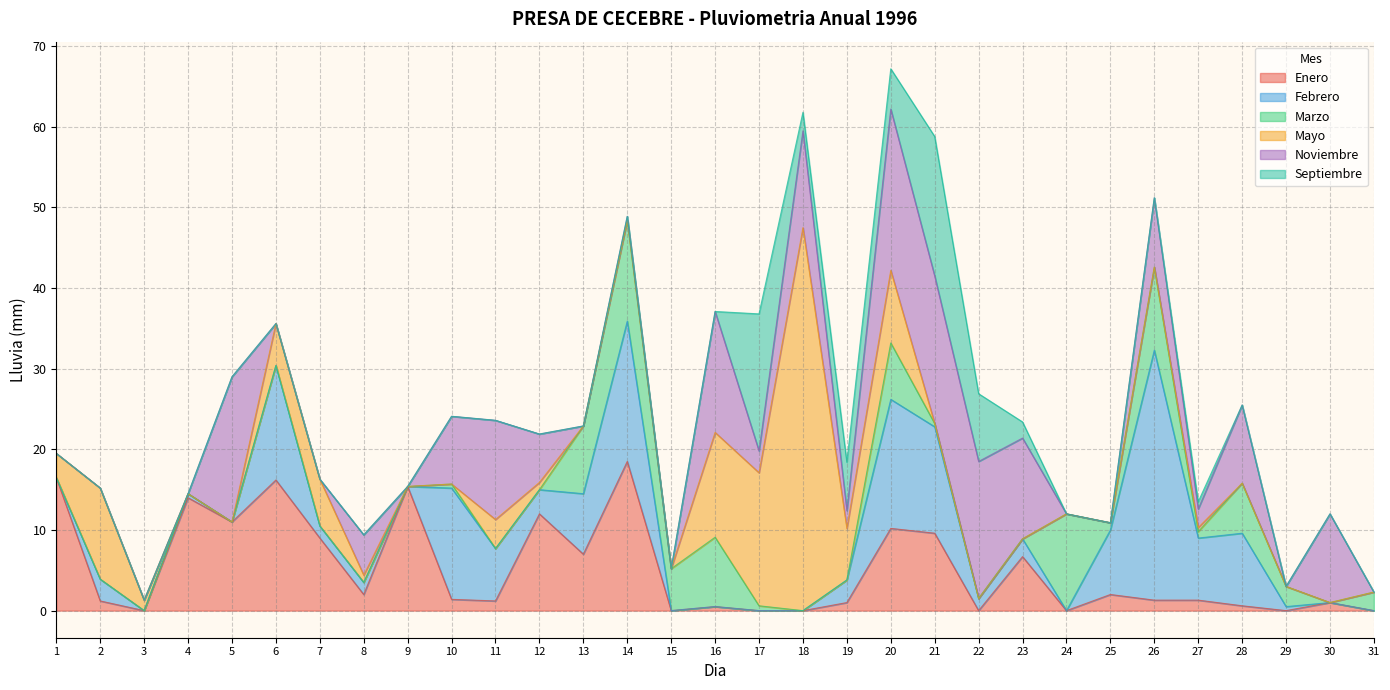

Reading left to right, transcribe all the data shown in this chart.

Enero: 16.5	1.2	0.0	14.0	11.0	16.2	9.0	2.0	15.4	1.4	1.2	12.0	7.0	18.5	0.0	0.5	0.0	0.0	1.0	10.2	9.6	0.0	6.7	0.0	2.0	1.3	1.3	0.6	0.0	1.0	0.0
Febrero: 0.0	2.7	0.0	0.5	0.0	14.2	1.5	1.5	0.0	13.8	6.5	3.0	7.5	17.4	0.0	0.0	0.0	0.0	2.8	16.0	13.2	1.5	2.2	0.0	8.0	31.0	7.7	9.0	0.5	0.0	0.0
Marzo: 0.0	0.0	0.0	0.0	0.0	0.0	0.0	0.0	0.0	0.5	0.0	0.0	8.4	12.5	5.2	8.6	0.6	0.0	0.0	7.0	0.4	0.0	0.0	12.0	0.9	10.3	0.8	6.2	2.5	0.0	2.3
Mayo: 3.0	11.3	1.3	0.0	0.0	5.2	5.8	0.9	0.0	0.0	3.6	0.9	0.0	0.0	0.0	13.0	16.5	47.5	6.4	9.0	0.0	0.0	0.0	0.0	0.0	0.0	0.5	0.0	0.0	0.0	0.0
Noviembre: 0.0	0.0	0.0	0.0	18.0	0.0	0.0	5.0	0.0	8.4	12.3	6.0	0.0	0.5	0.0	15.0	2.7	12.0	2.2	20.0	18.3	17.0	12.5	0.0	0.0	8.6	2.3	9.7	0.0	11.0	0.0
Septiembre: 0.0	0.0	0.0	0.0	0.0	0.0	0.0	0.0	0.0	0.0	0.0	0.0	0.0	0.0	0.0	0.0	17.0	2.3	6.0	5.0	17.3	8.4	2.0	0.0	0.0	0.0	0.9	0.0	0.0	0.0	0.0